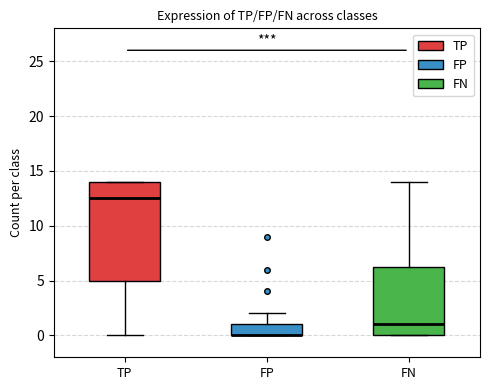

Comparing the boxes themselves (not the whiskers), which one is the tallest?

TP